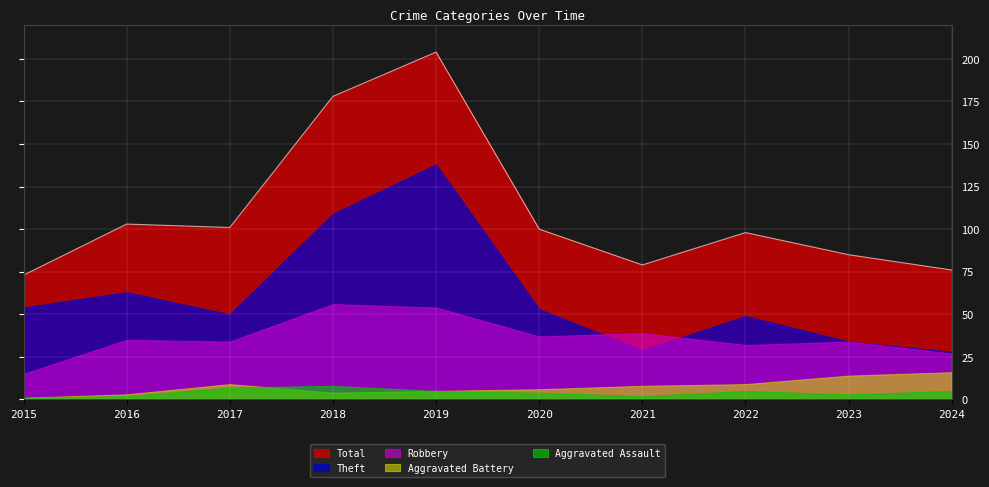

Which has a higher value, 2017 or 2018?

2018